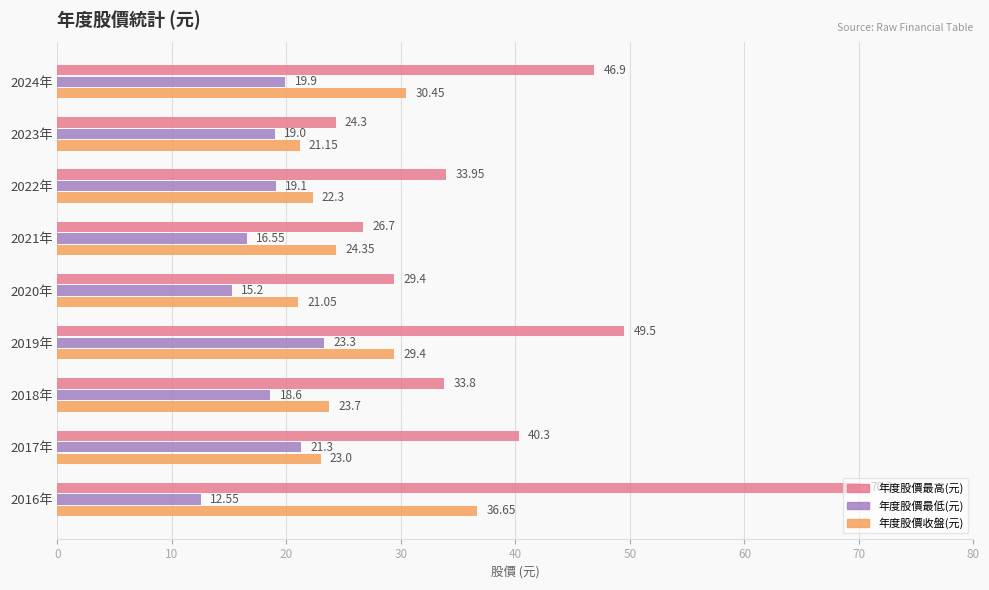

What is the smallest value displayed?

12.6